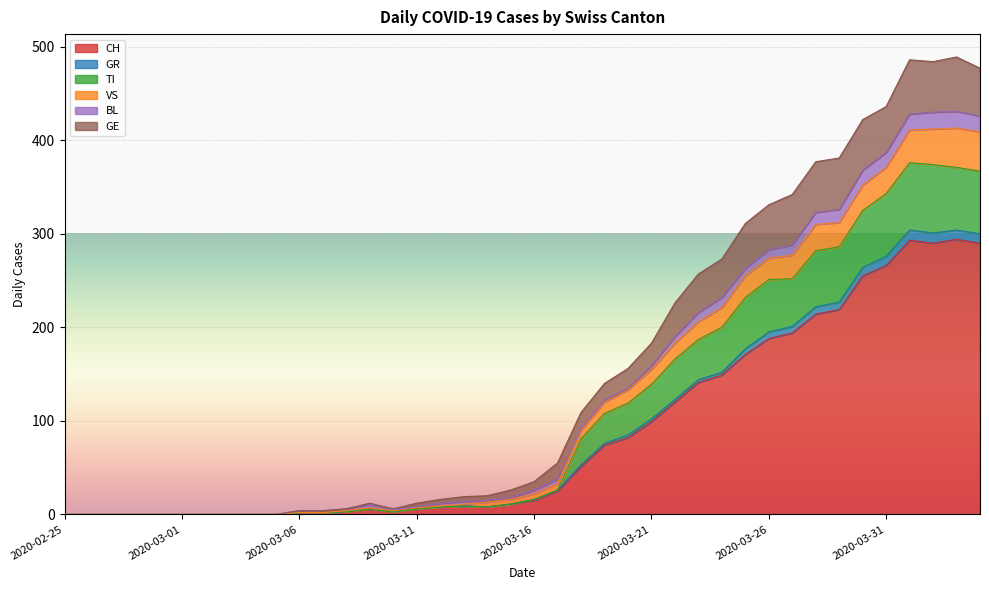

What is the maximum value for CH?

294